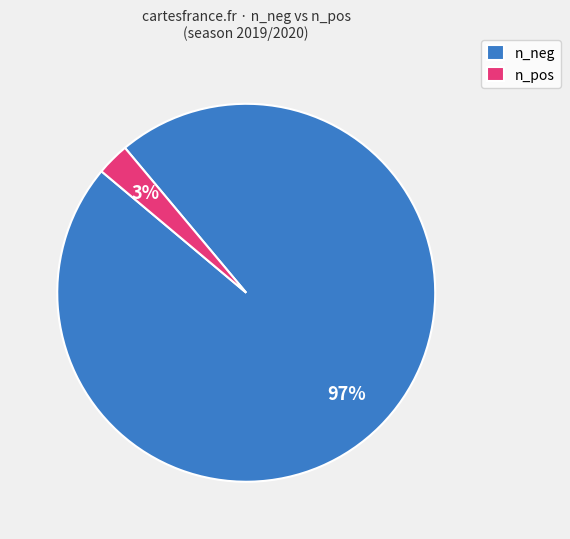

To the nearest percent, what is the average slice percentage?

50%